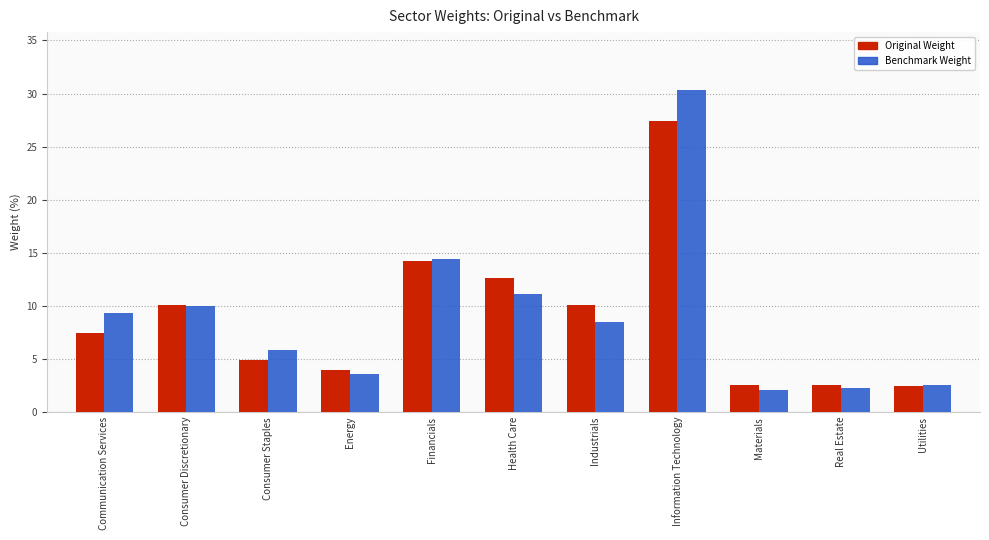

Which category has the highest value across all series?

Information Technology